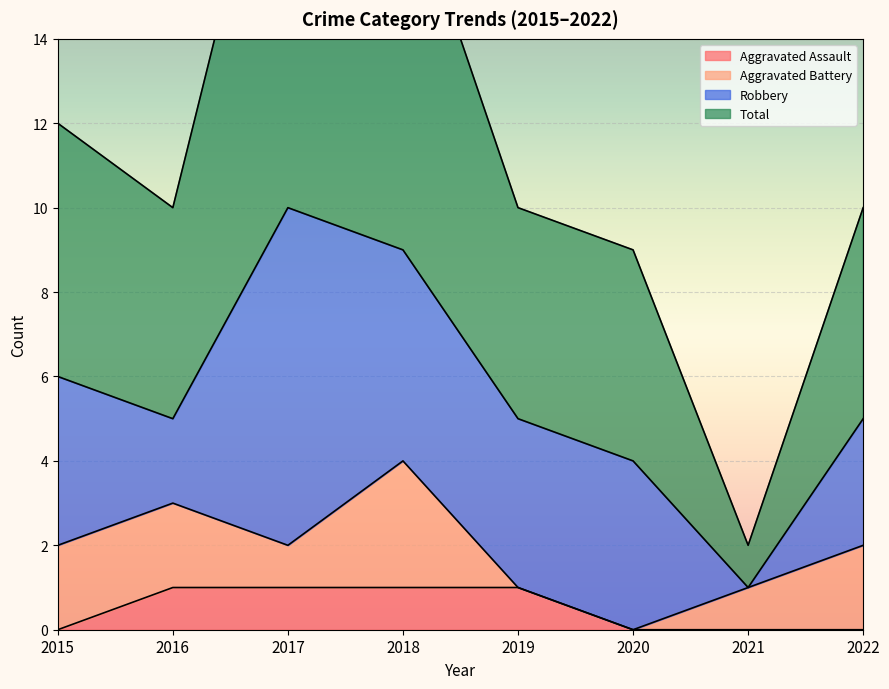

True or false: Aggravated Assault and Total cross at least once.

False